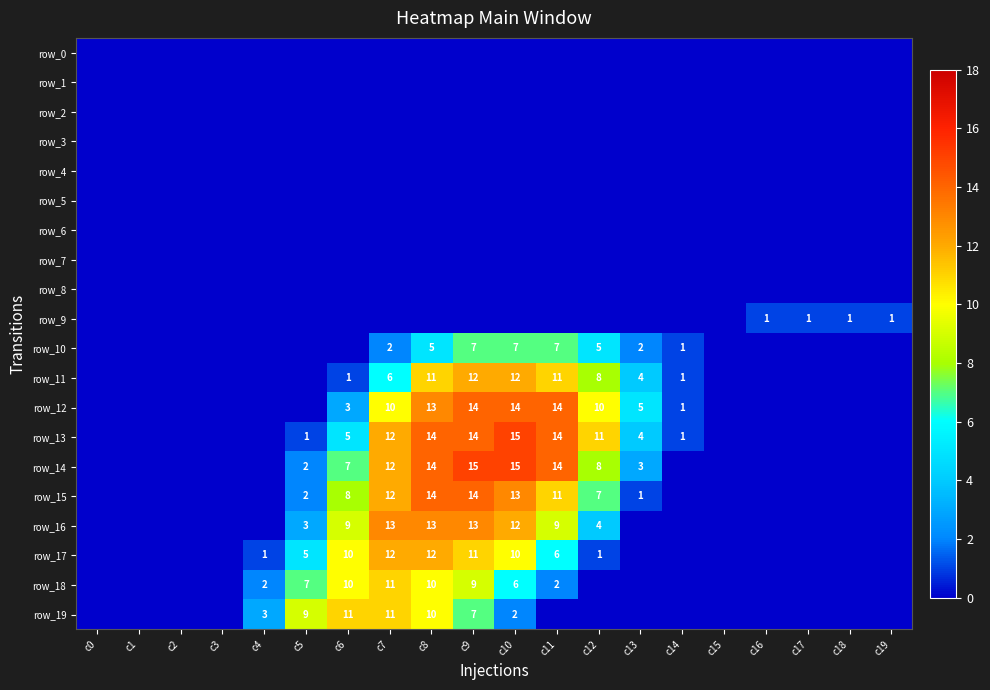

List the labels in order of row_5 value, largest first.

c0, c1, c2, c3, c4, c5, c6, c7, c8, c9, c10, c11, c12, c13, c14, c15, c16, c17, c18, c19